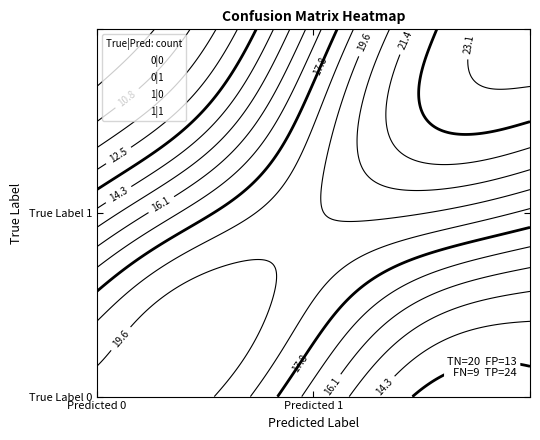

Reading left to right, list all the values displayed in this chart.

0|0=20	0|1=13	1|0=9	1|1=24